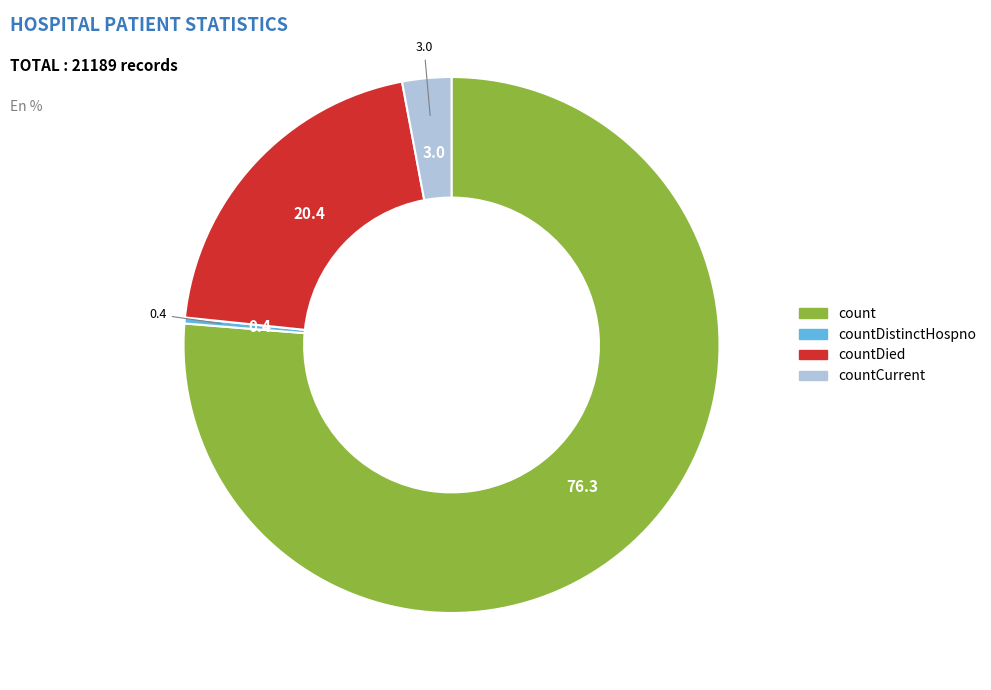

How many segments does this pie chart have?

4